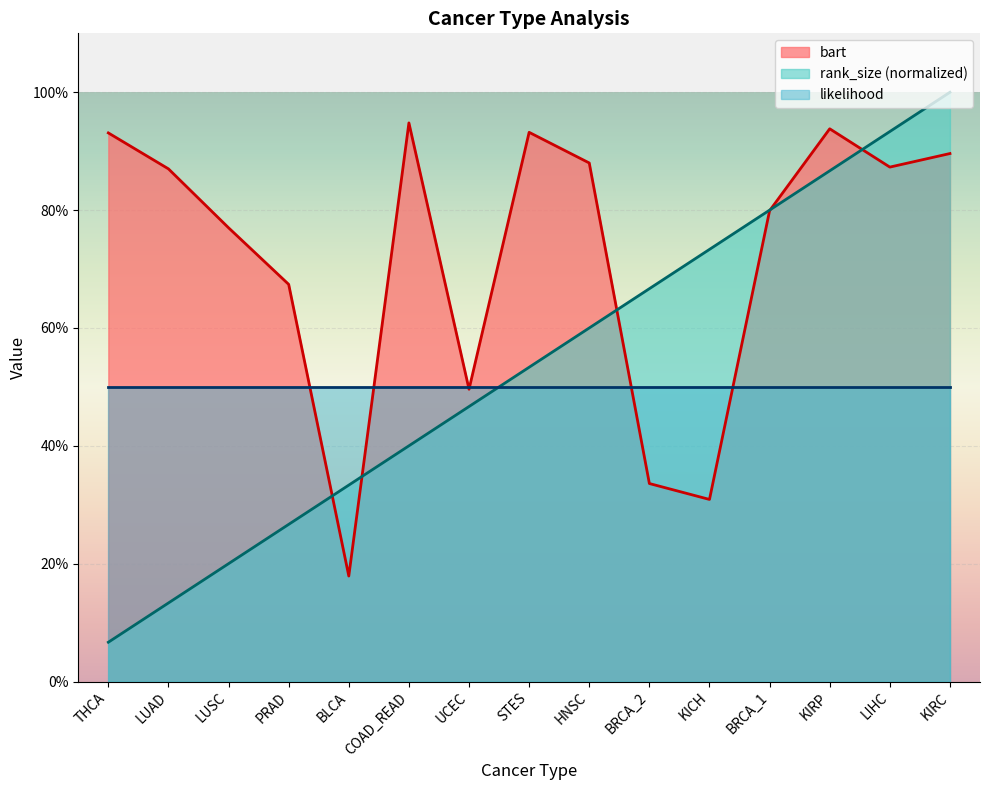

Where is rank_size nearest to the value 0?

THCA